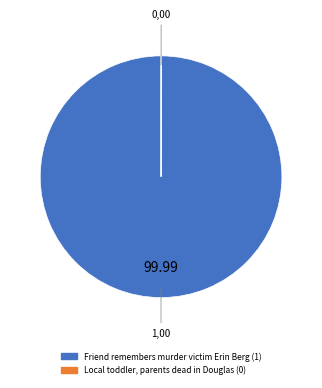

Which category has the biggest portion of the pie?

Friend remembers murder victim Erin Berg